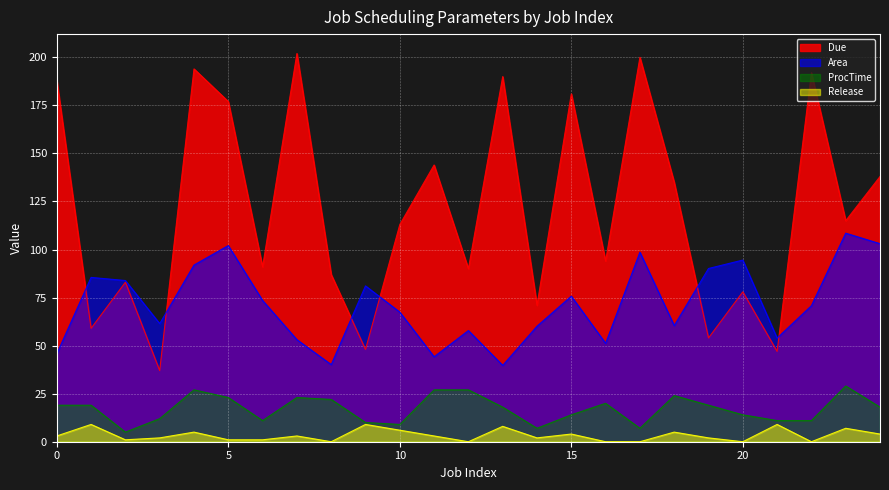

Is the value of ProcTime at 2 greater than the value of Release at 3?

Yes